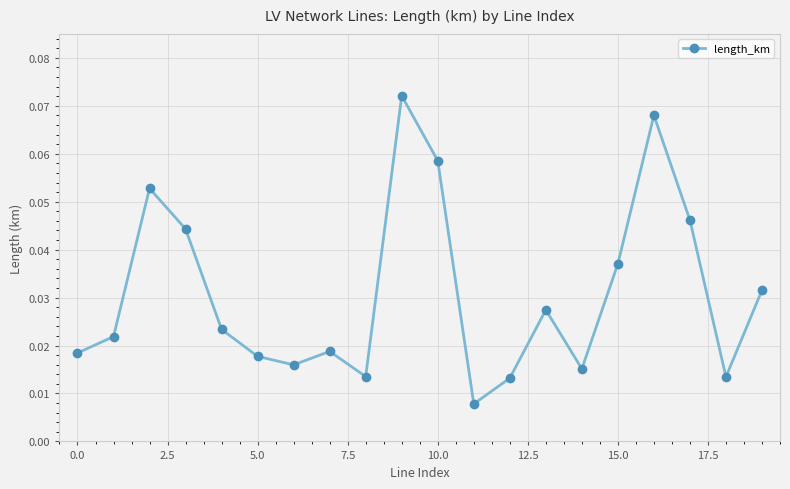

How many values are between 0 and 1?

20